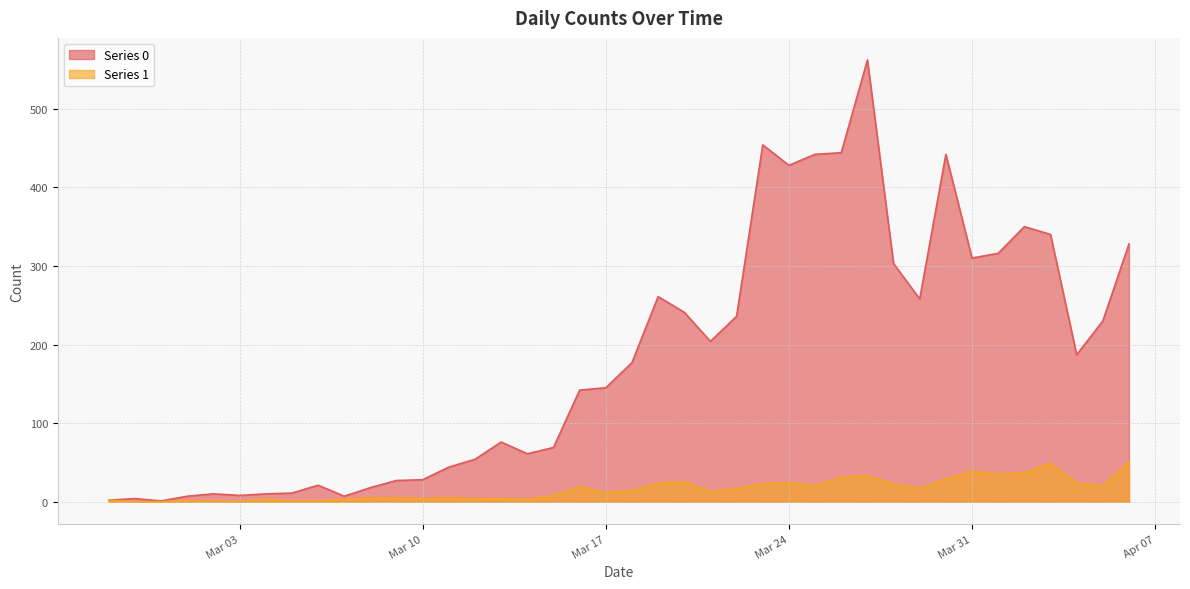

How many interior local peaks does the Series 1 series have?

8